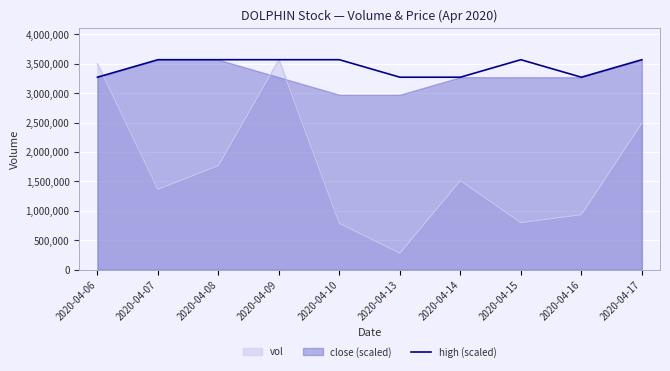

Reading left to right, what are all the values shown in this chart?

3270941.7	3568300.0	3568300.0	3568300.0	3568300.0	3270941.7	3270941.7	3568300.0	3270941.7	3568300.0